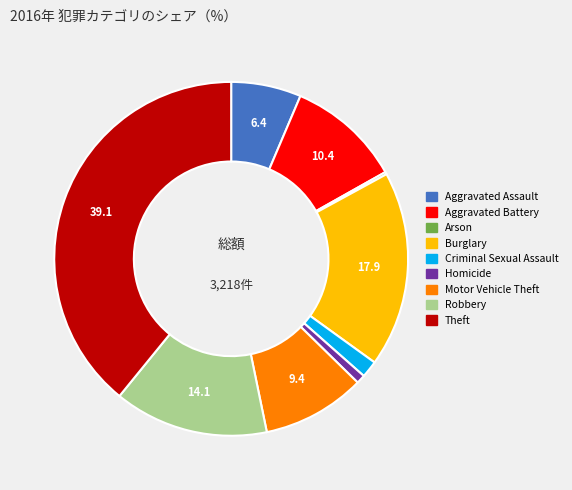

The Criminal Sexual Assault slice represents 2% of the pie. True or false?

True